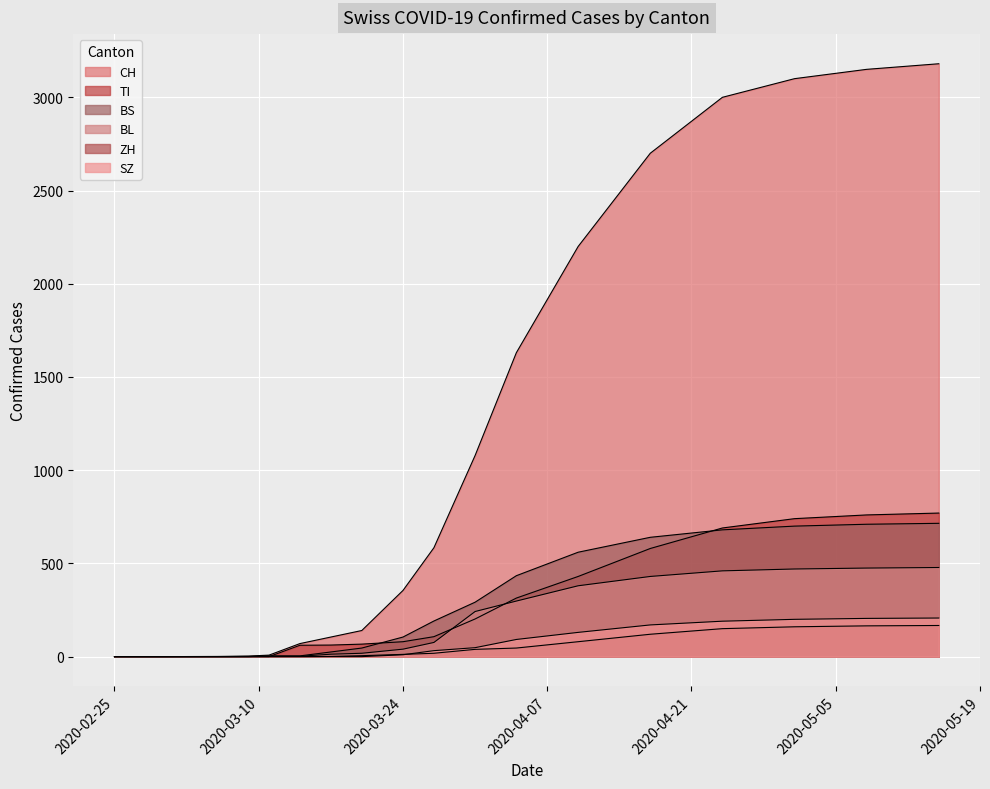

How many values in the CH series exceed 584?

8